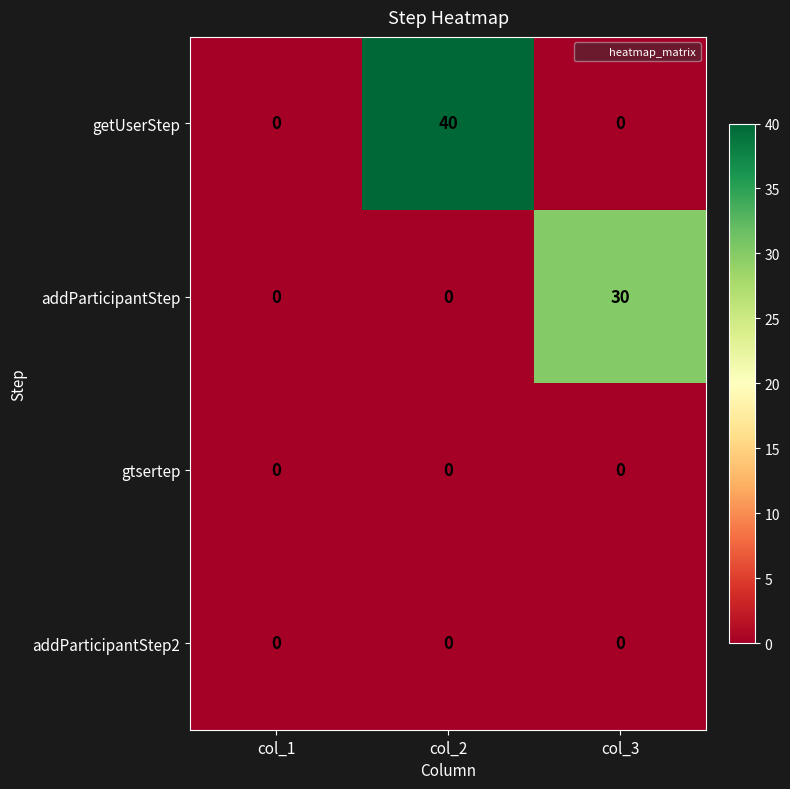

The value of addParticipantStep at col_3 is 13. True or false?

False